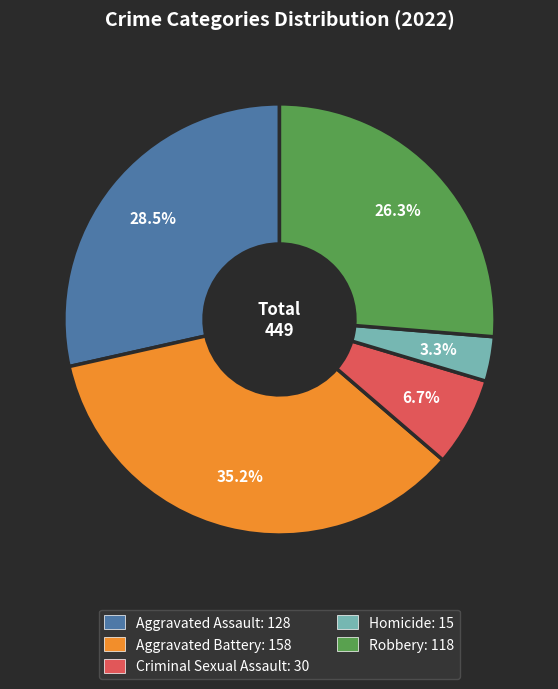

Does any single category account for the majority?

No